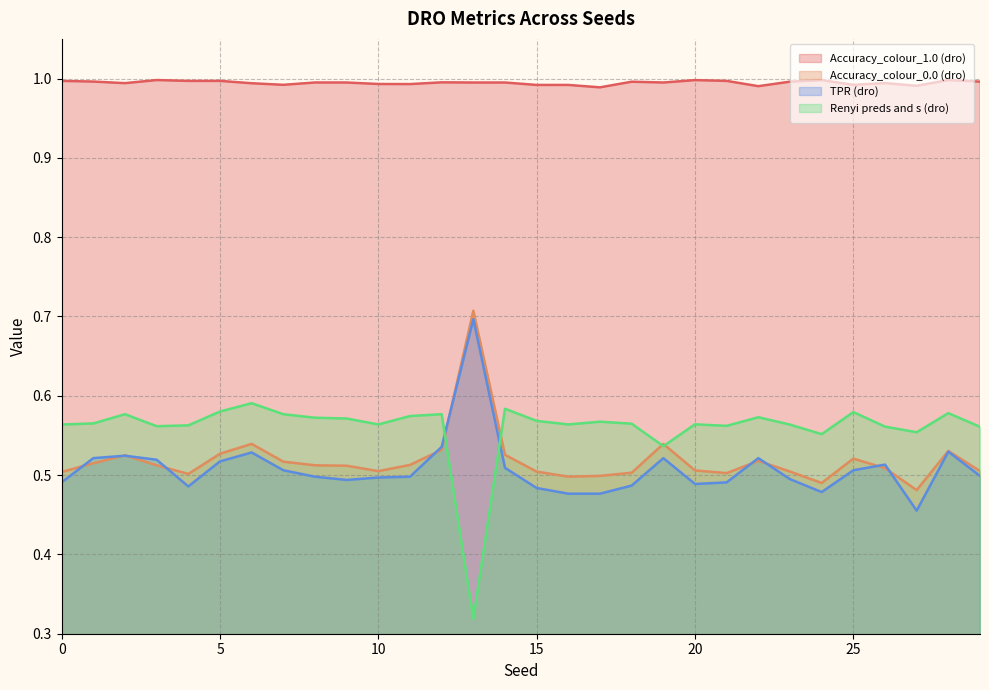

Is it true that Accuracy_colour_0.0 (dro) equals 0.7 at 12?

False